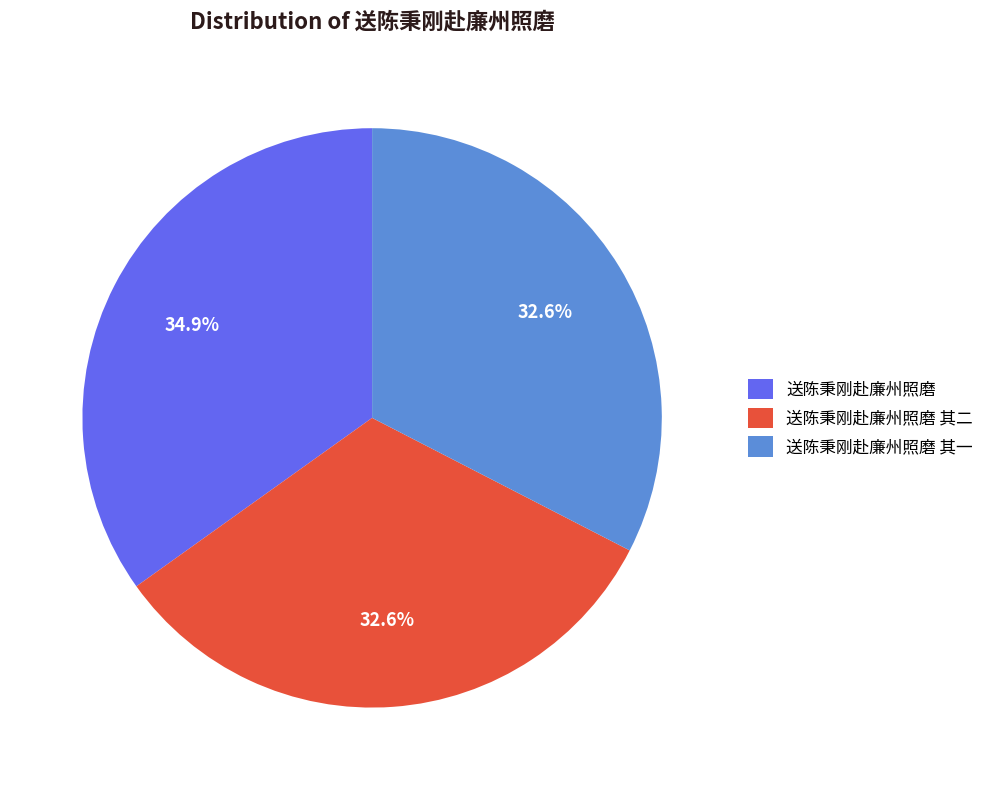

Is there any slice that represents more than half of the pie?

No